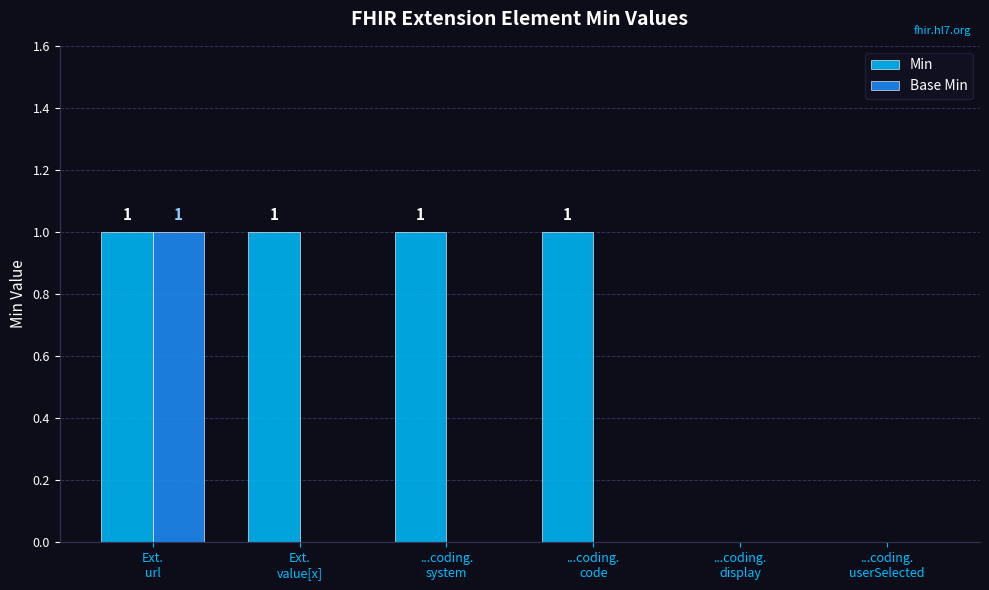

Which series has the largest total across all categories?

Min